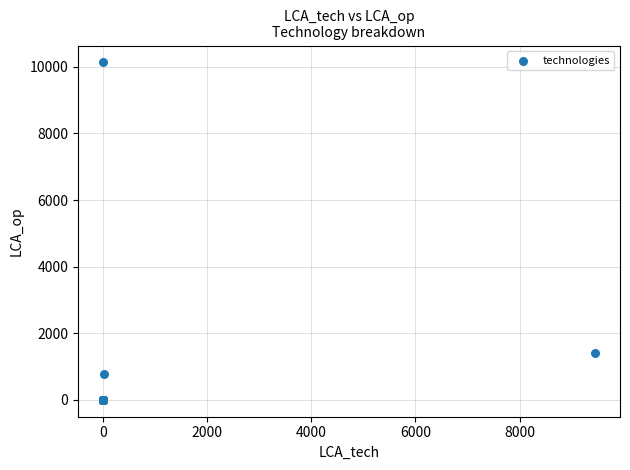

What Y value in the scatter plot is closest to 5065?

1403.9